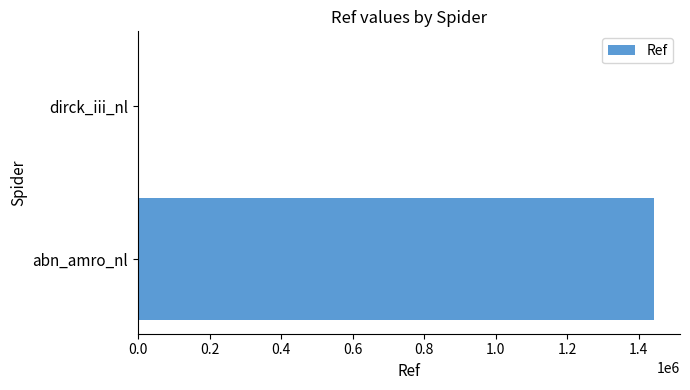

Where is the data nearest to the value 721786?

dirck_iii_nl